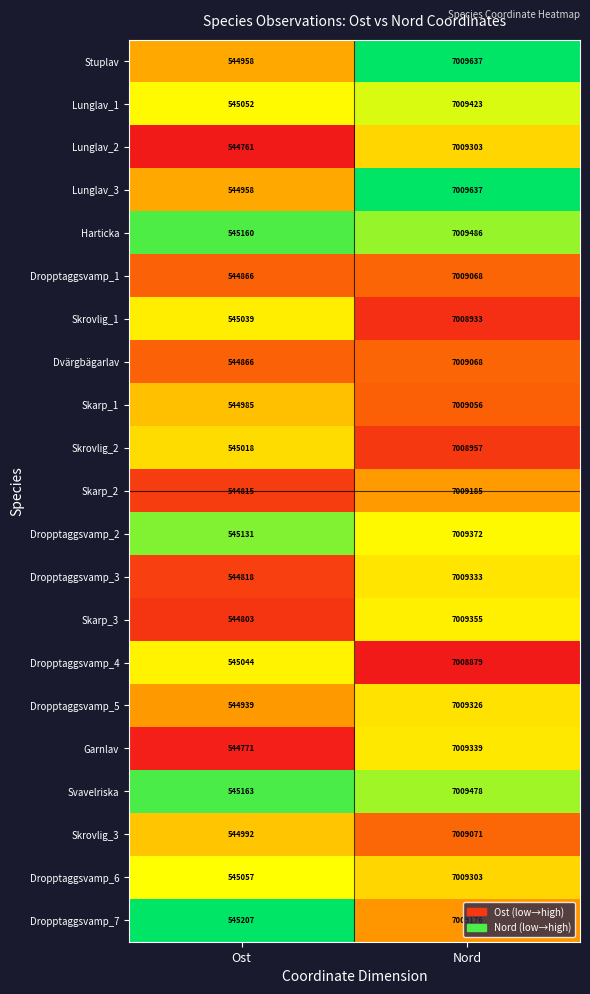

What is the approximate value of Dropptaggsvamp_2 at Nord, to the nearest 100?

7009400